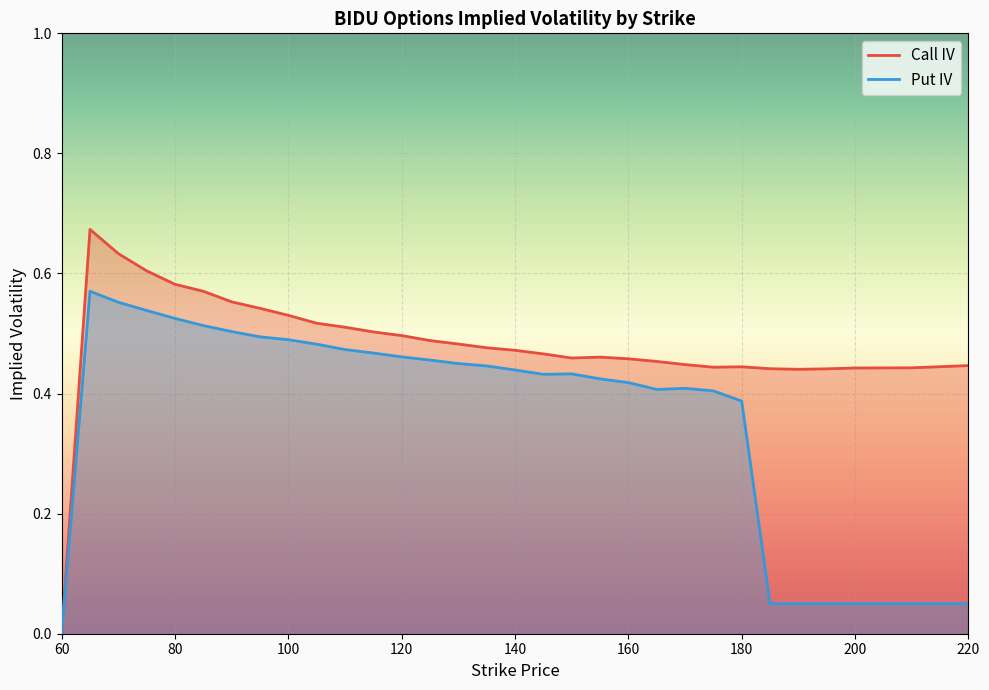

What is the total value across all series at 185?

0.5